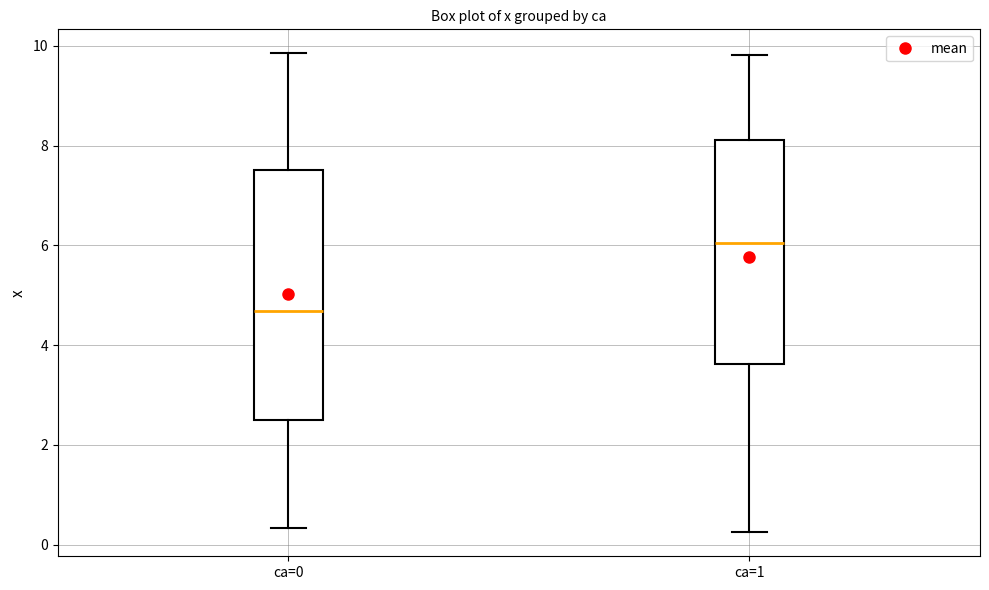

Comparing the boxes themselves (not the whiskers), which one is the tallest?

ca=0